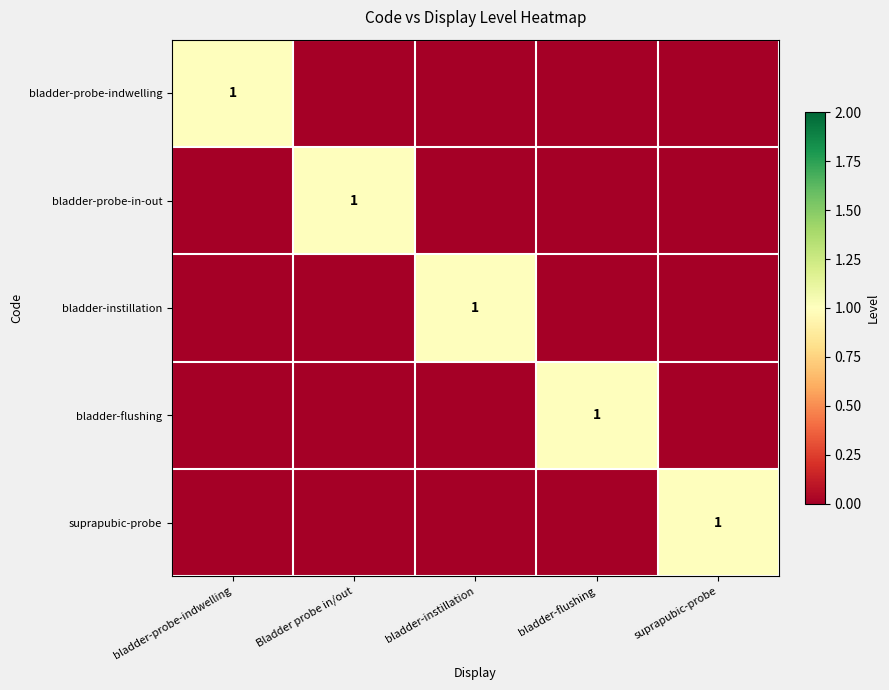

Which has a higher value, suprapubic-probe or Bladder probe in/out?

suprapubic-probe